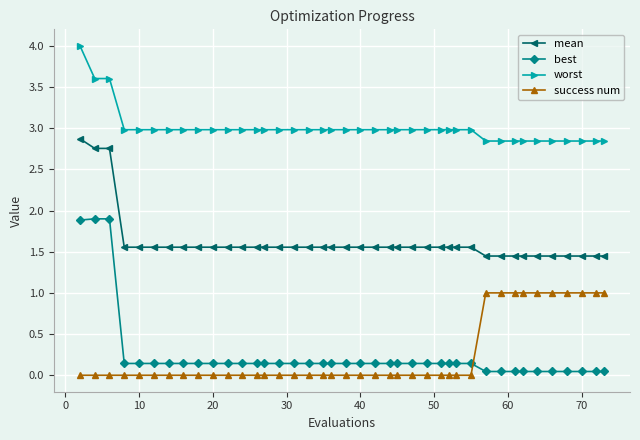

What are all the series names shown in the legend?

mean, best, worst, success num